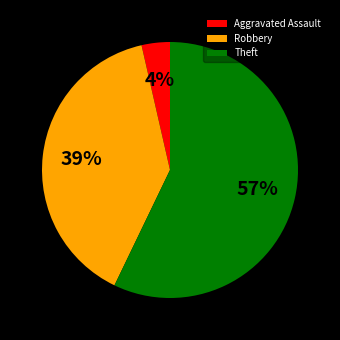

What percentage is the Aggravated Assault slice, to the nearest percent?

4%